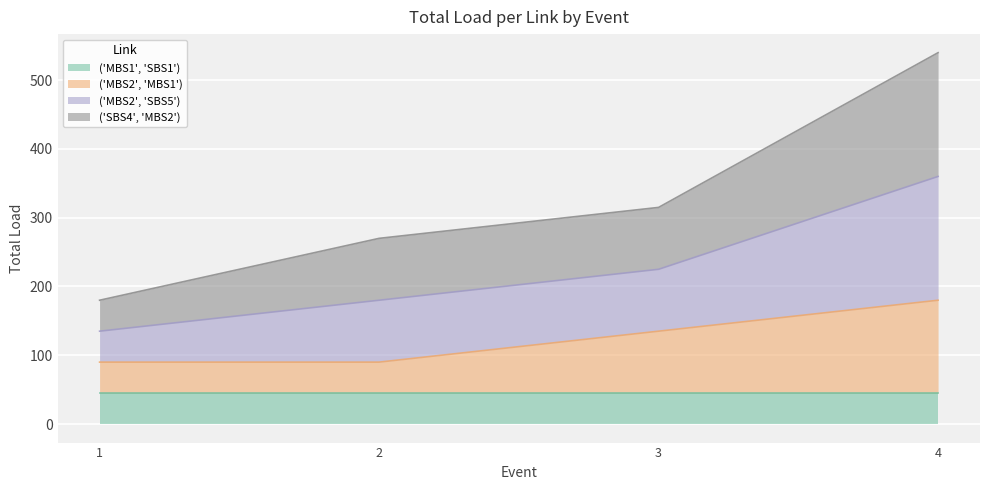

Which has a higher value, 4 or 3?

4